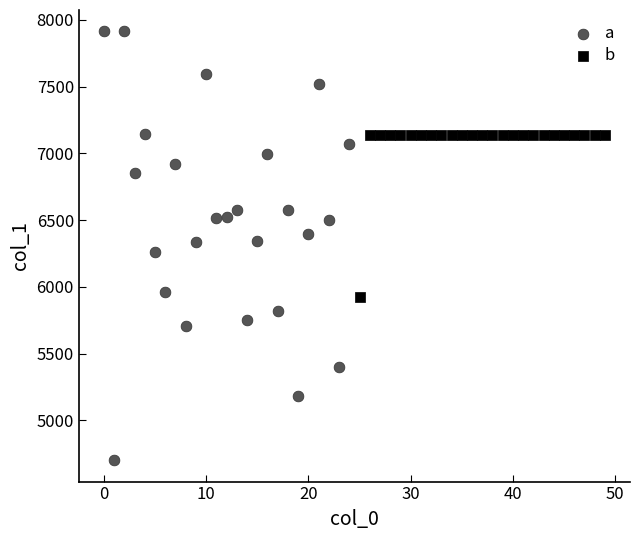

Which series contains the highest Y value?

a